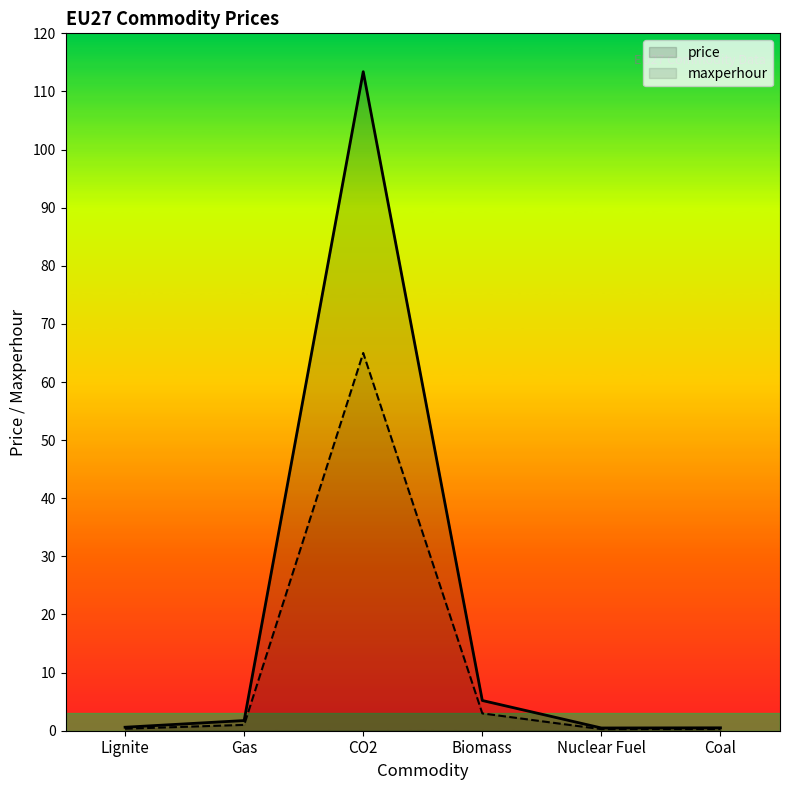

What is the total value across all series at Biomass?

8.2